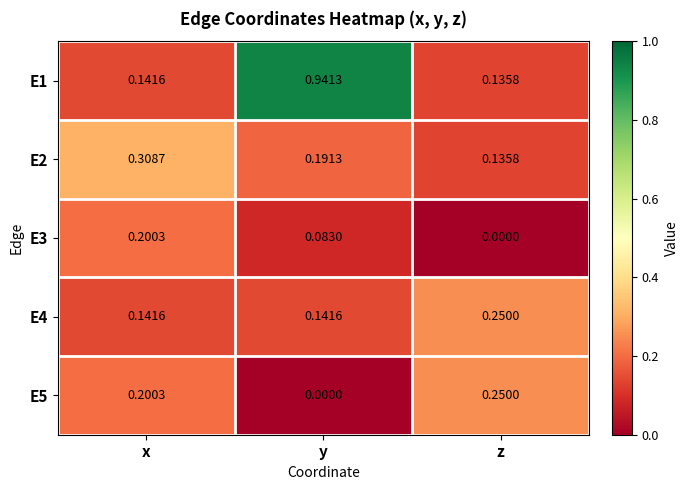

At which category is the sum across all series the highest?

y